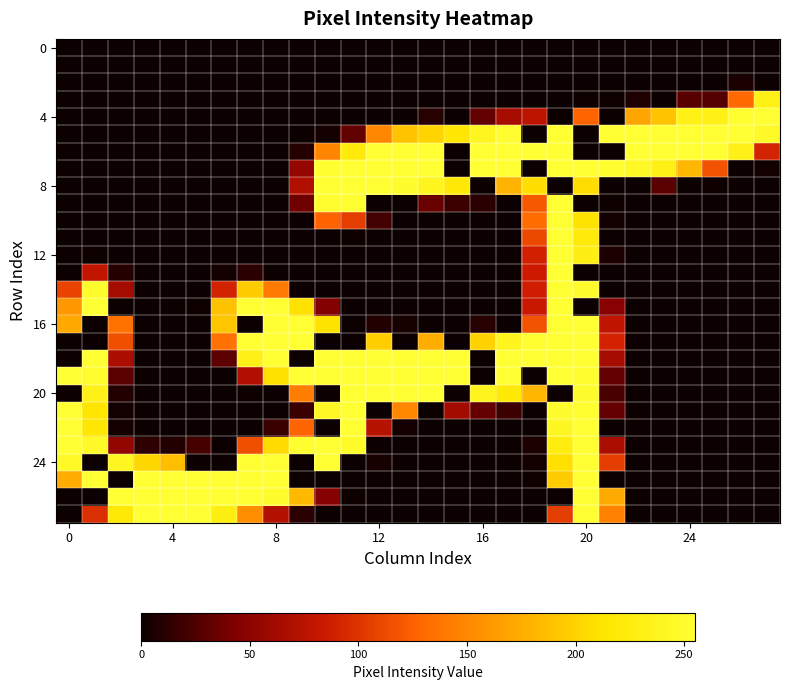

Count the number of data series in this chart.

28